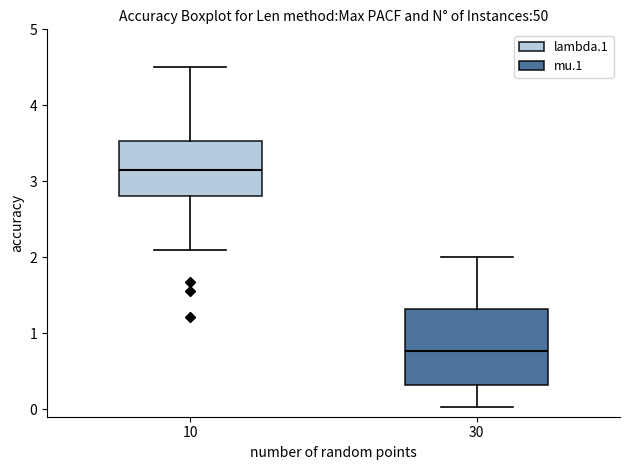

Reading left to right, read every box against the y-axis: the position of its median line, the range the box covers, and the ends of its whiskers. The values are not printed on the chart, so give them approximately, as read against the axis.

10: median 3.1, box 2.8 to 3.5, whiskers 2.1 to 4.5
30: median 0.8, box 0.3 to 1.3, whiskers 0.0 to 2.0